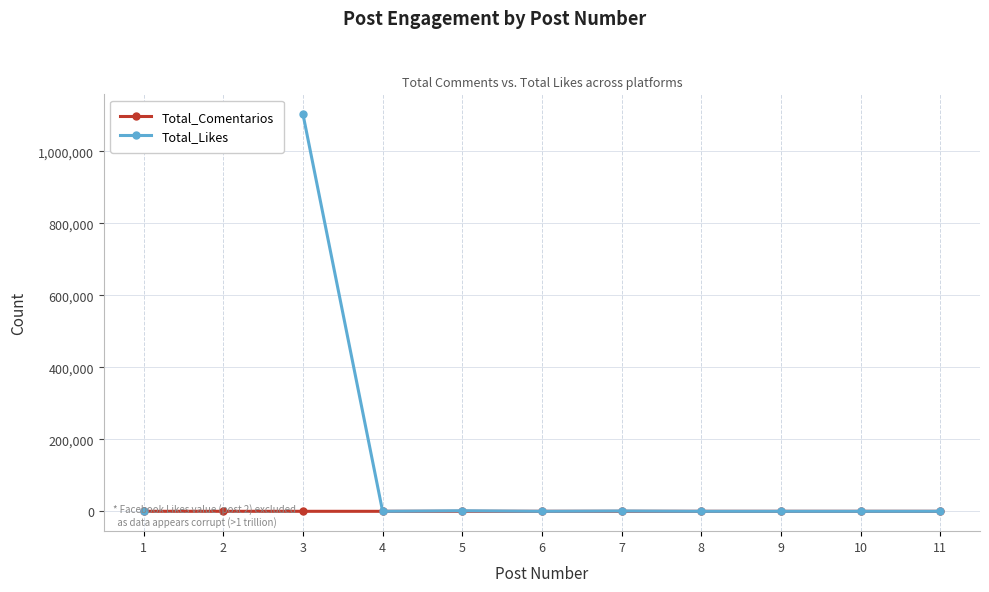

What is the average value of the Total_Comentarios series?

15